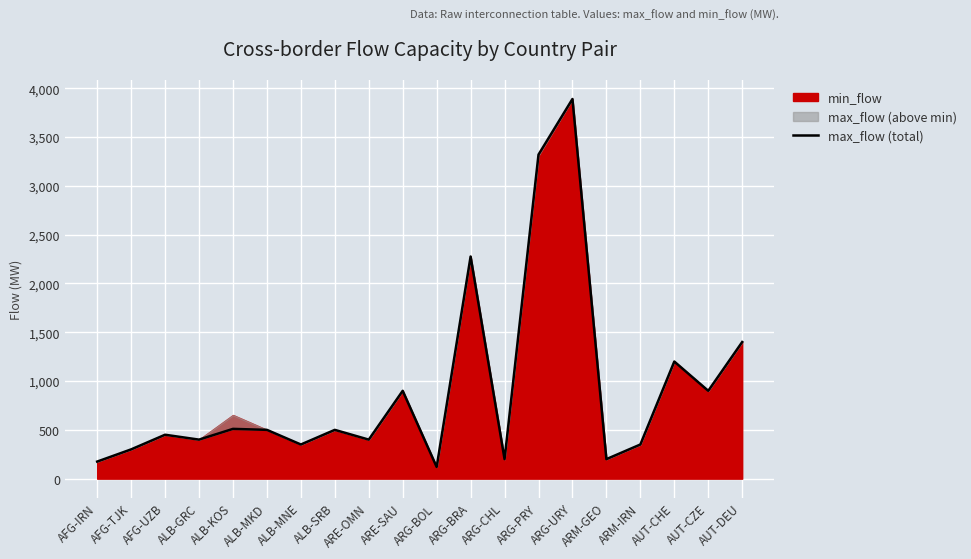

What is the label of the 12th point from the right?

ARE-OMN